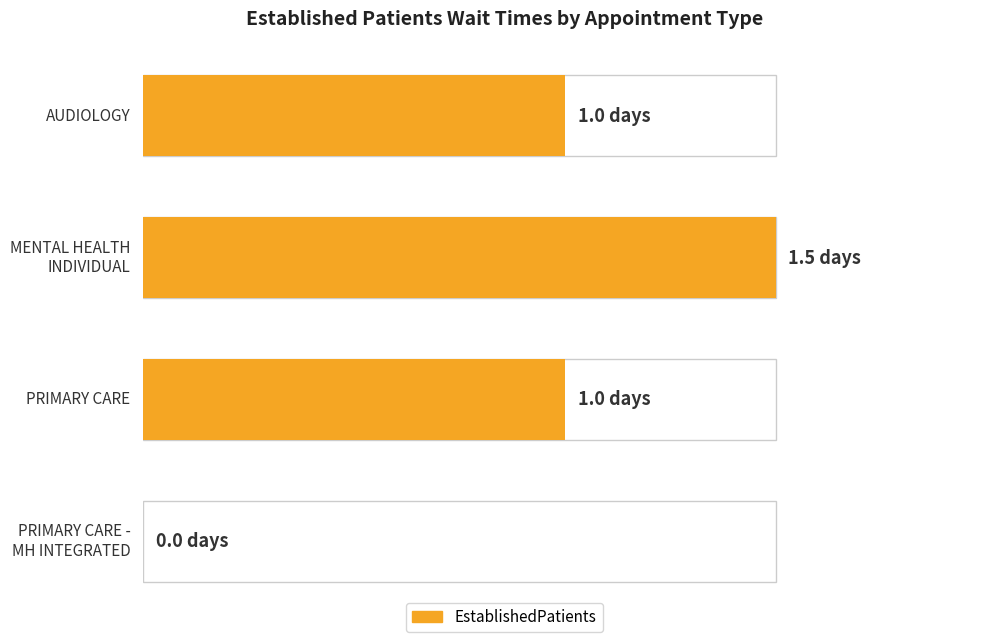

Rank the categories by value from highest to lowest.

MENTAL HEALTH INDIVIDUAL, AUDIOLOGY, PRIMARY CARE, PRIMARY CARE - MENTAL HEALTH INTEGRATED